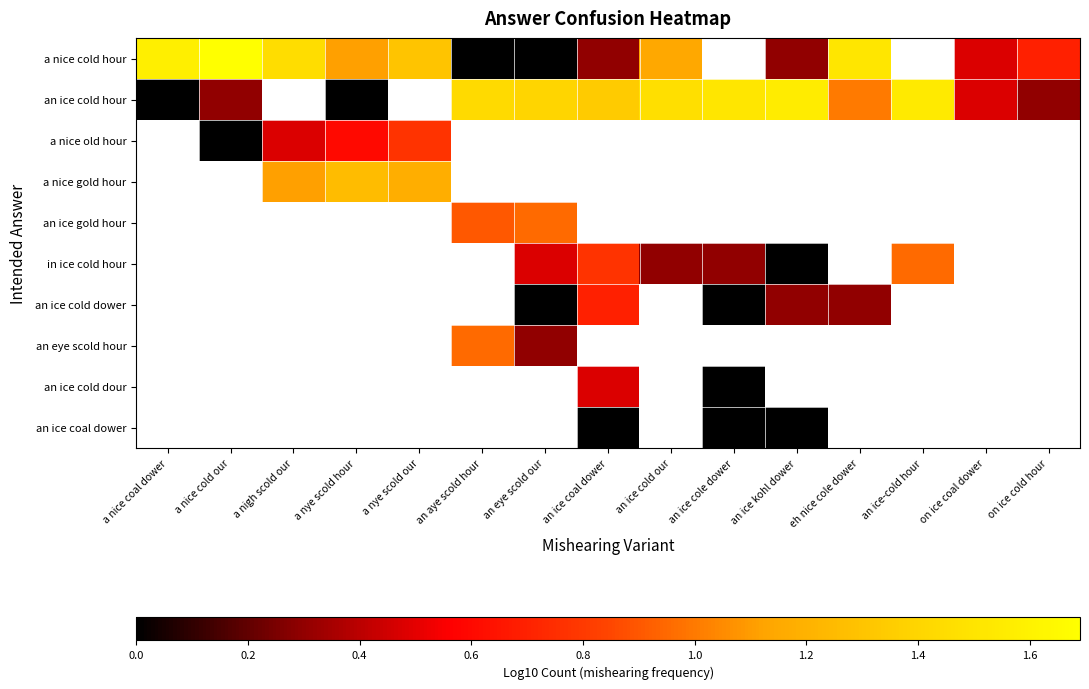

Which series has the widest spread of values?

a nice cold hour